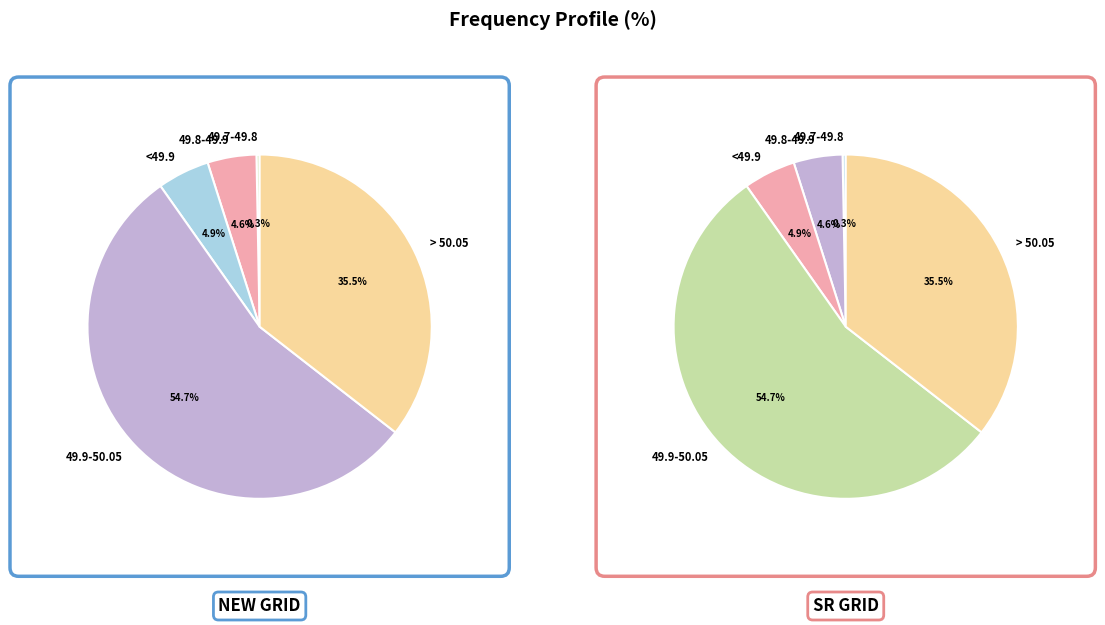

What percentage is the > 50.05 slice, to the nearest percent?

36%